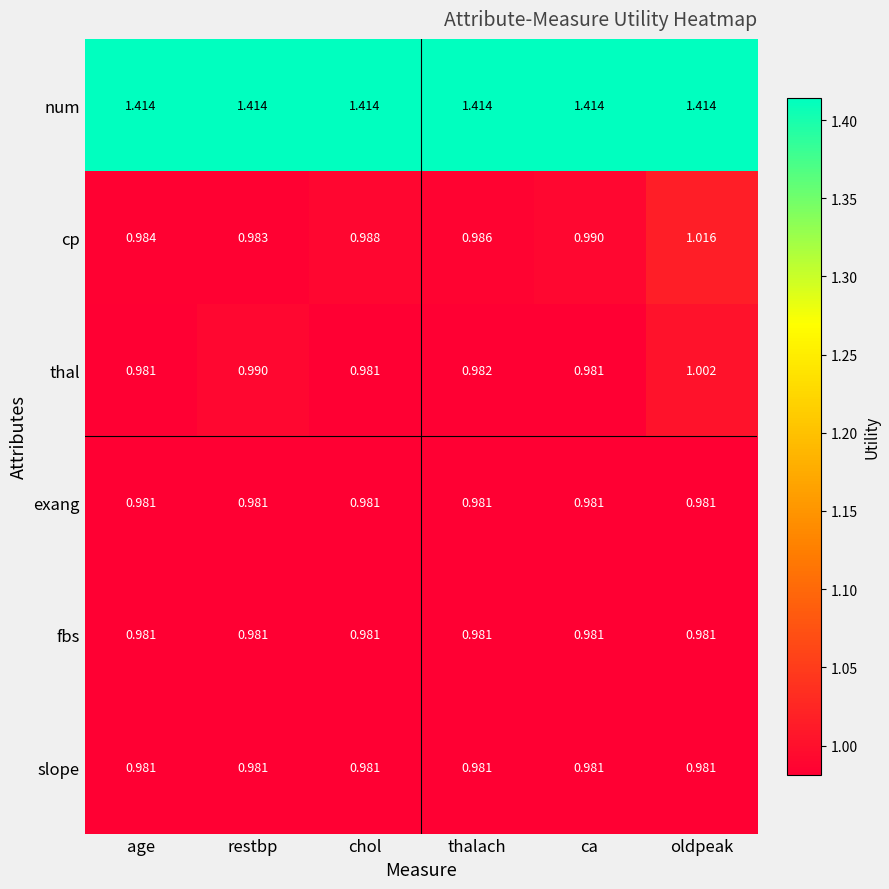

Is the value of slope at thalach greater than the value of cp at ca?

No